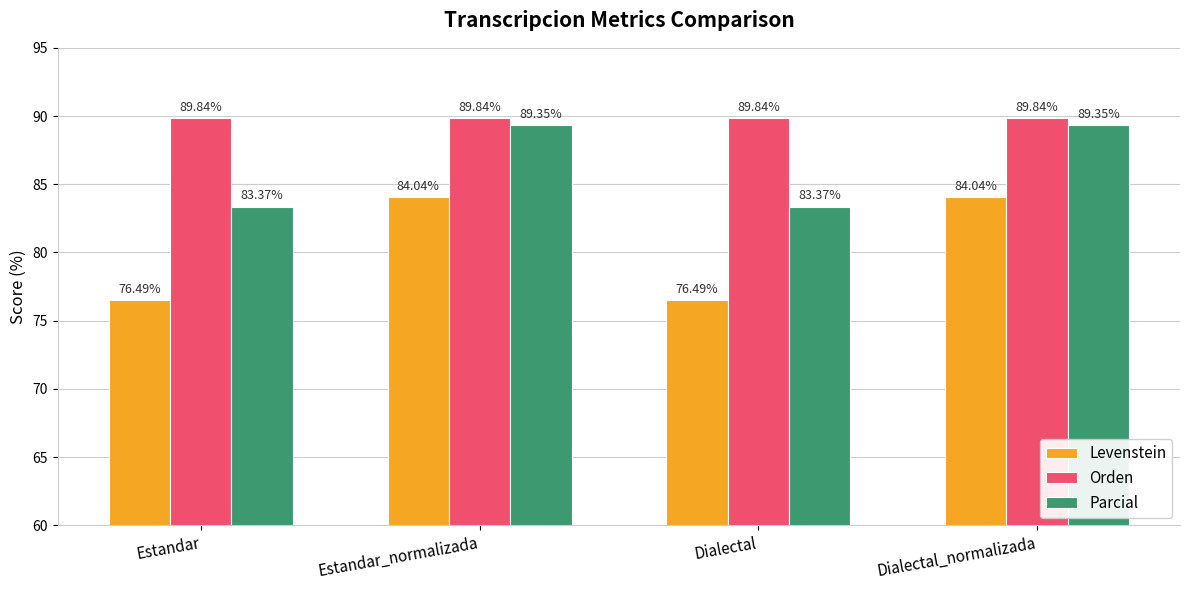

How many bars are there in total?

12